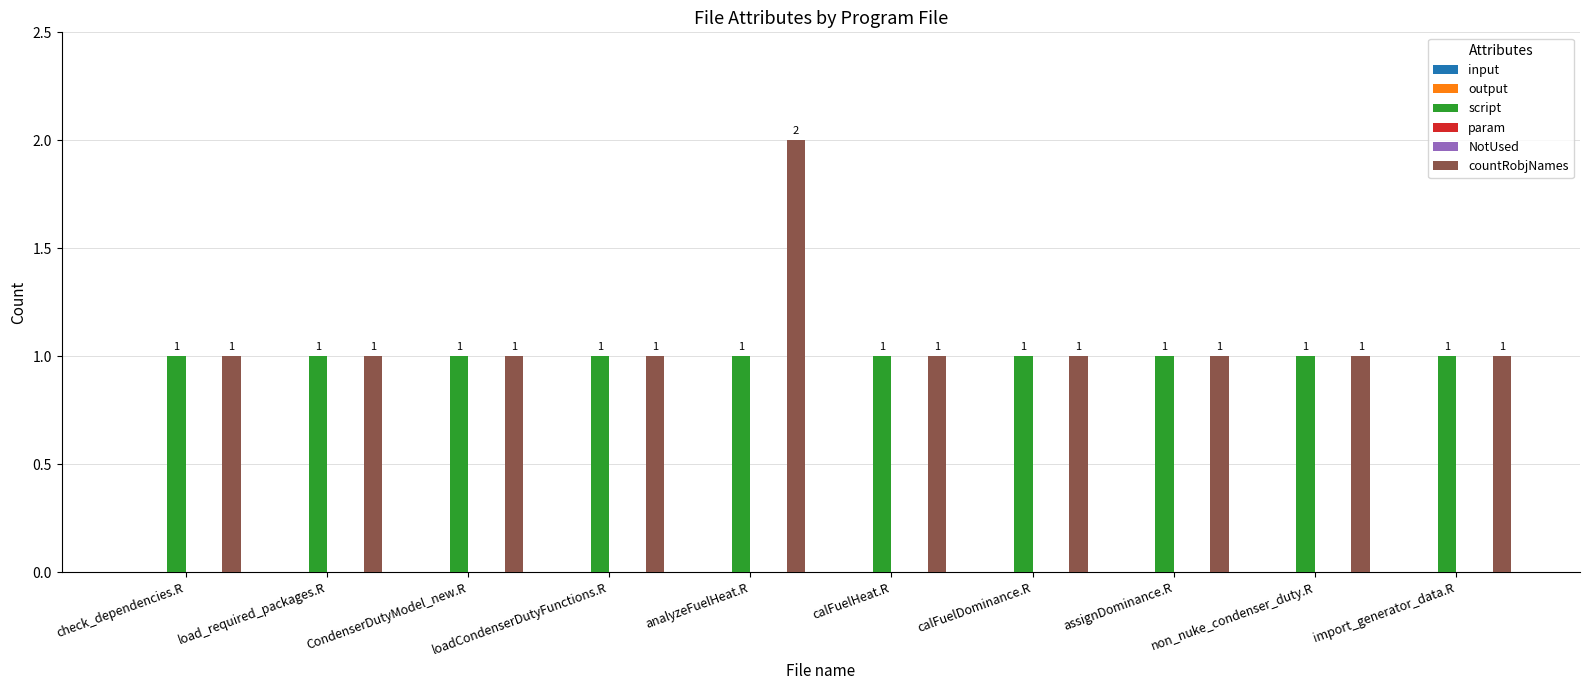

The input series shows 0 at import_generator_data.R. True or false?

True